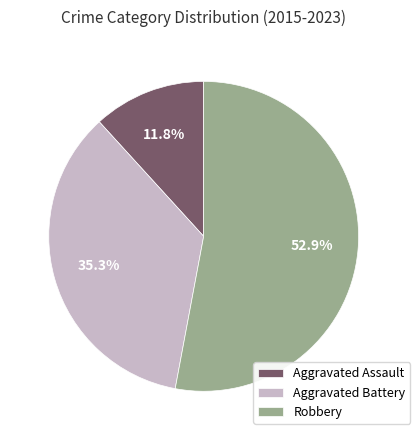

Is Aggravated Battery the majority of the pie?

No